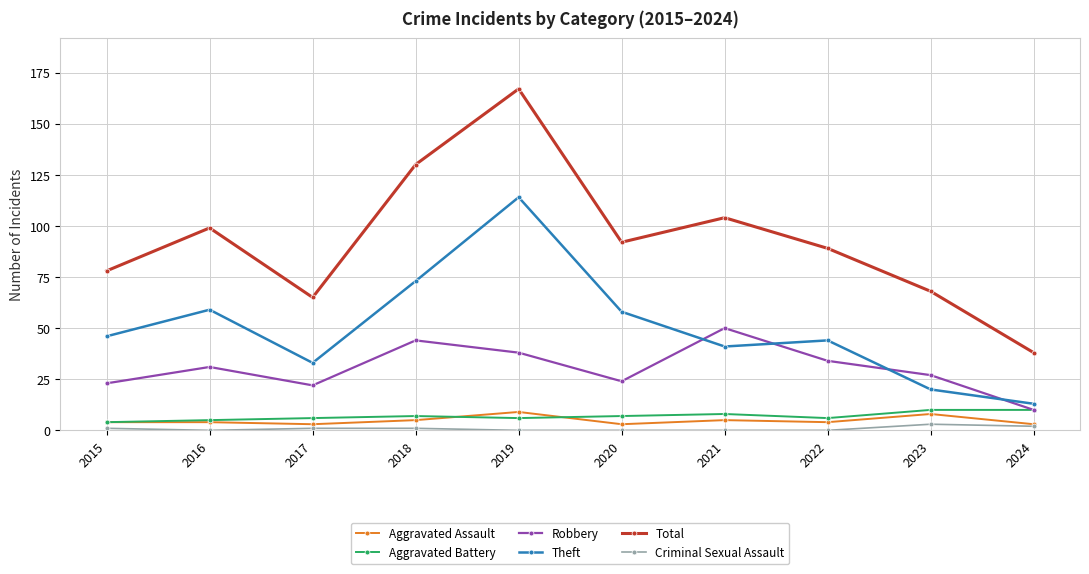

Which series changed the most between 2019 and 2023?

Total